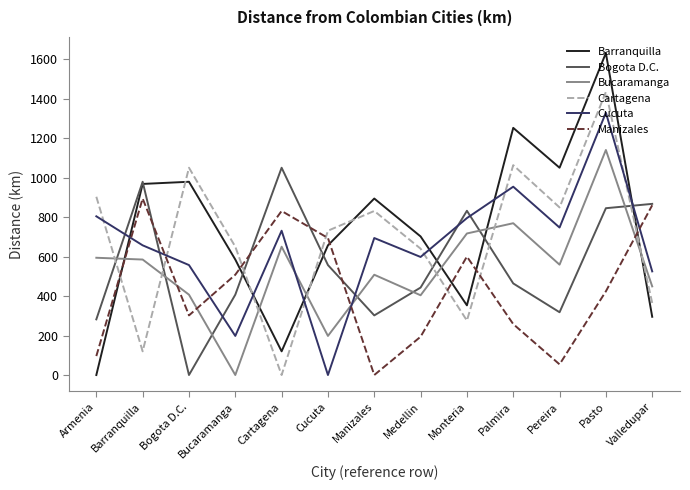

How many interior local peaks does the Cucuta series have?

4